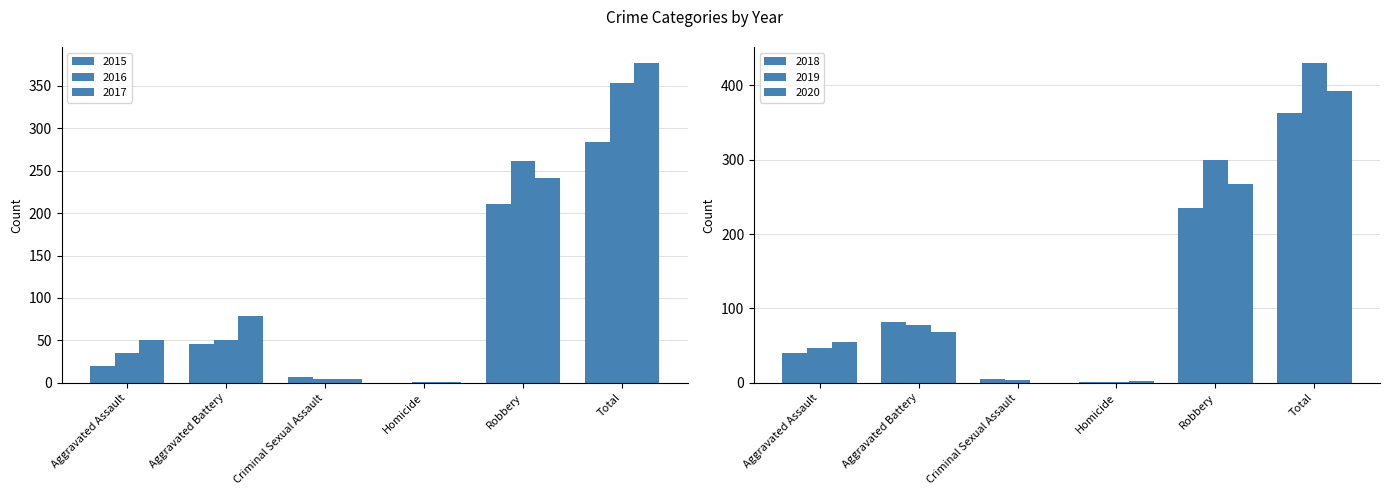

List the series in order of their peak value, highest first.

2019, 2020, 2017, 2018, 2016, 2015